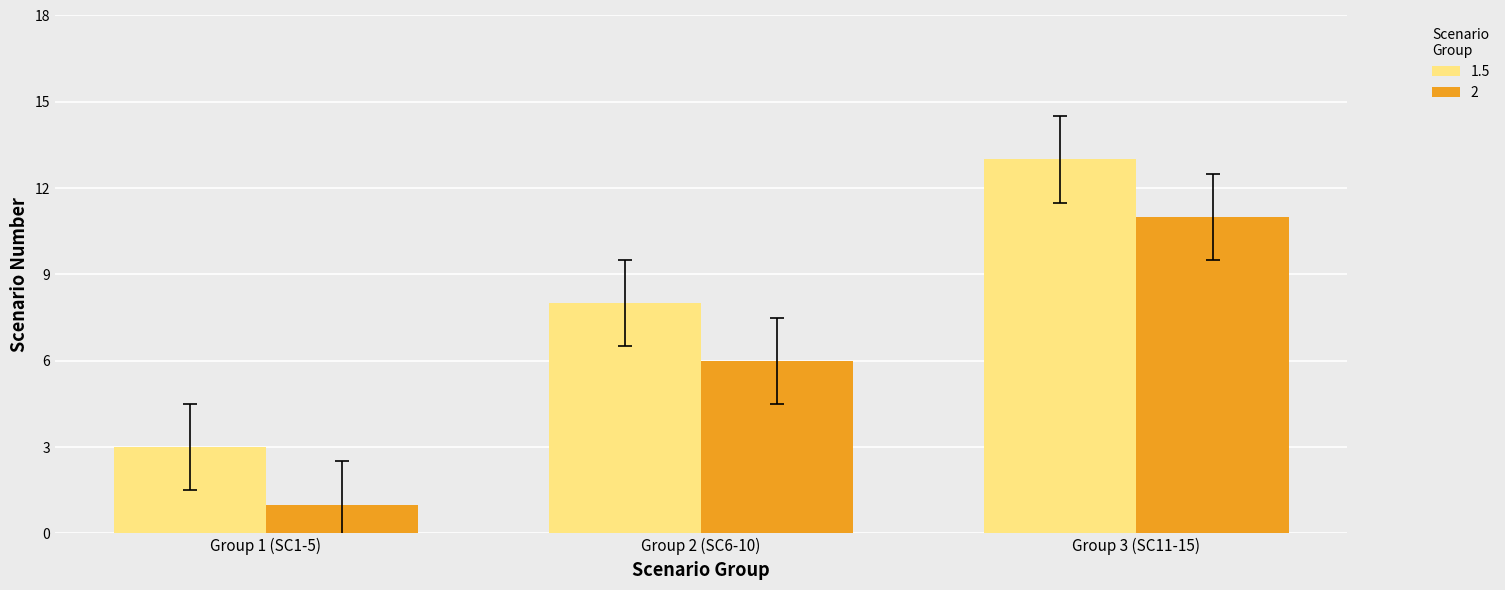

Rank the series by their maximum value, from lowest to highest.

2, 1.5